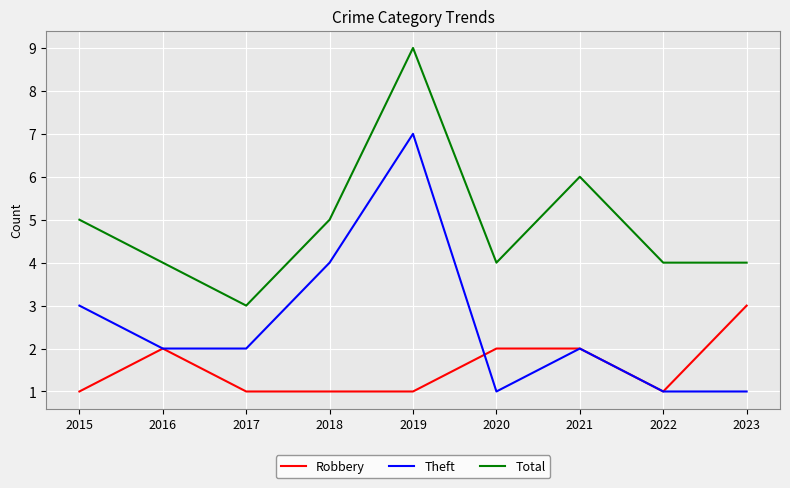

The value of Total at 2016 is 4. True or false?

True